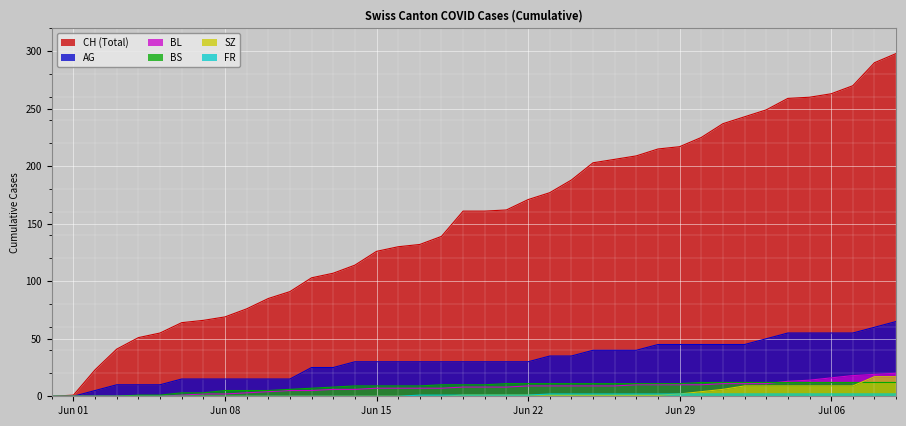

Which series has the largest total across all categories?

CH (Total)